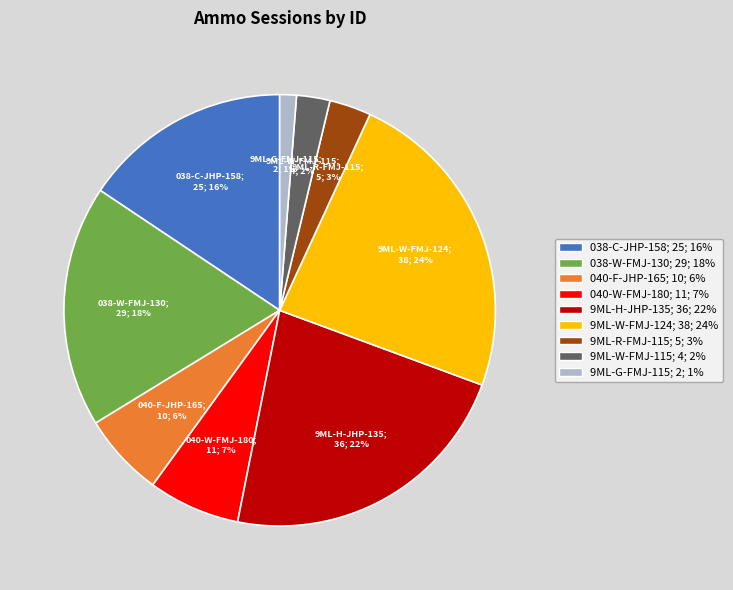

Is the sum of 038-C-JHP-158 and 9ML-G-FMJ-115 greater than half?

No